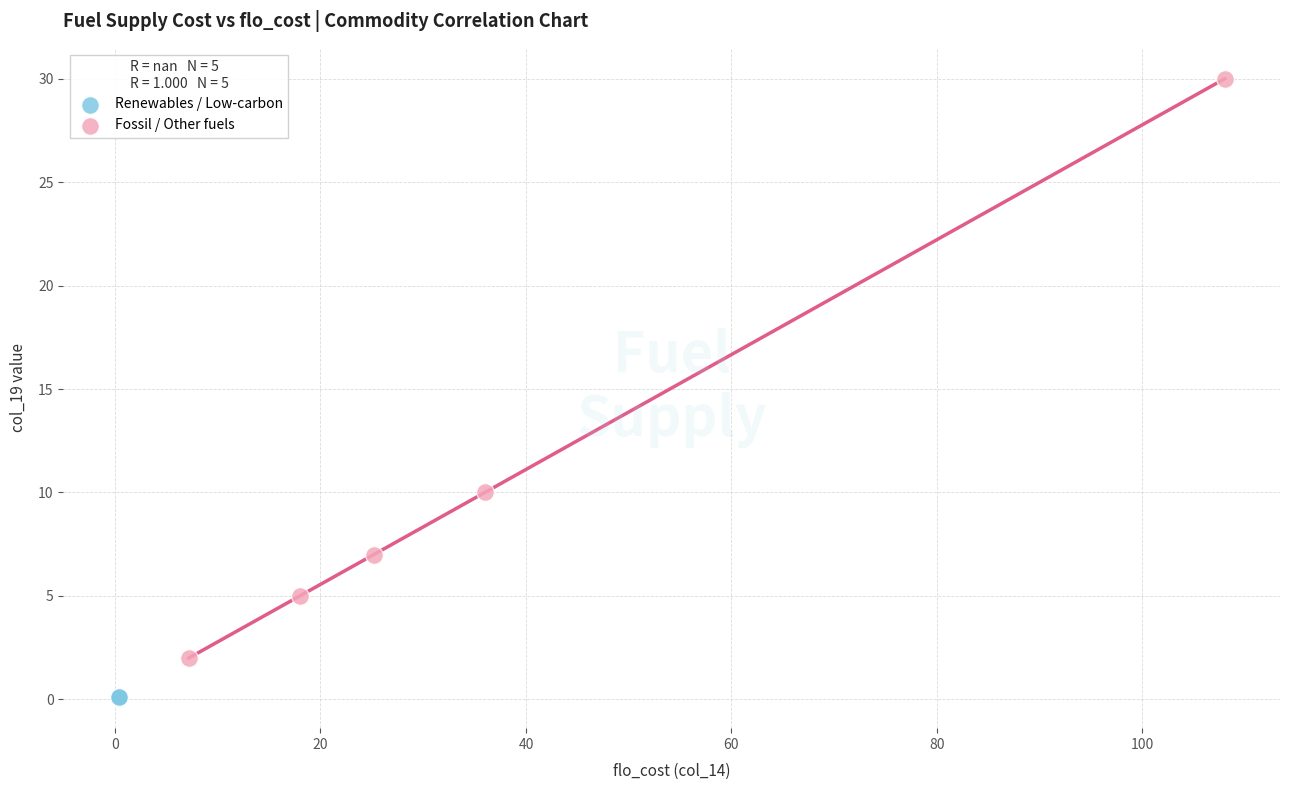

Which series reaches the minimum Y coordinate?

Renewables / Low-carbon